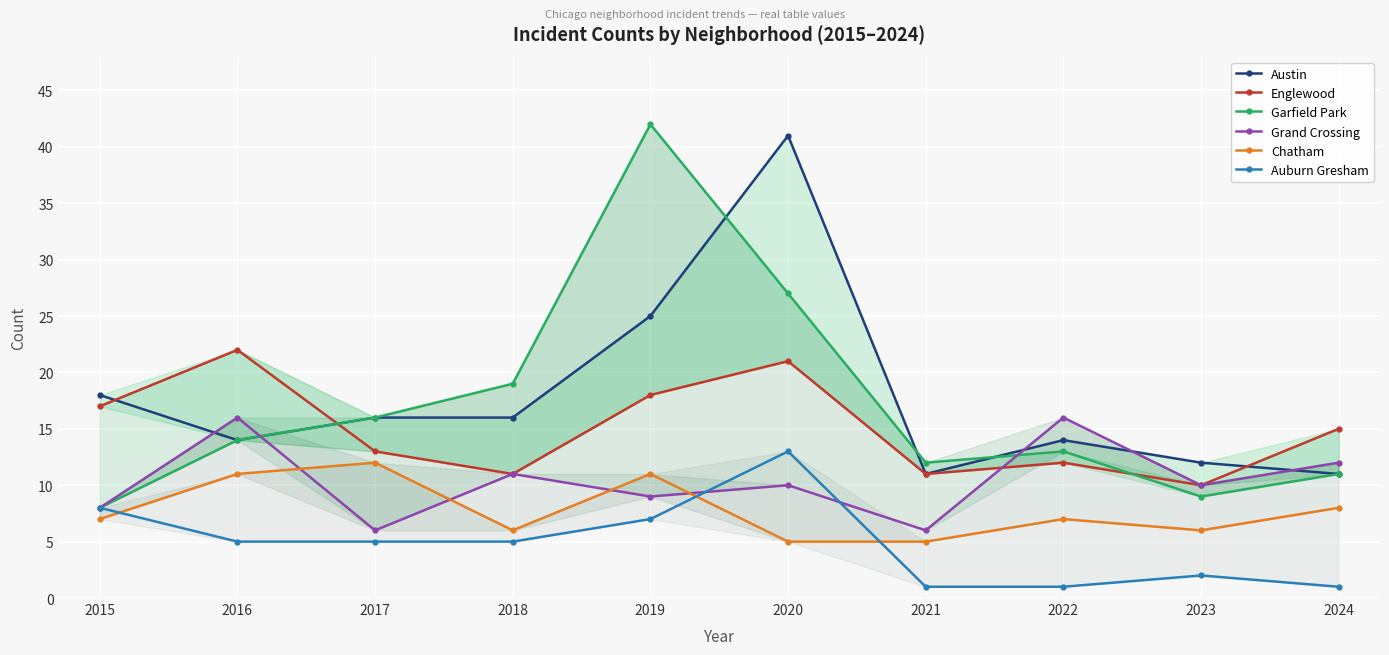

True or false: Englewood has a value of 5 at 2019.

False